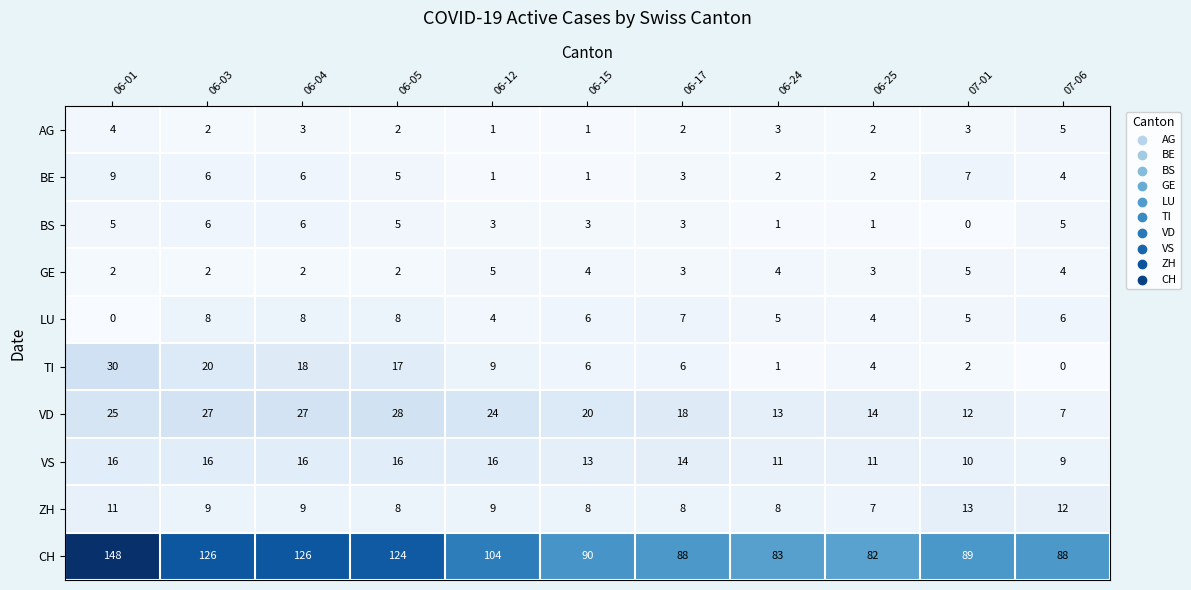

What is the sum of the ZH values at 07-01 and 06-01?

24